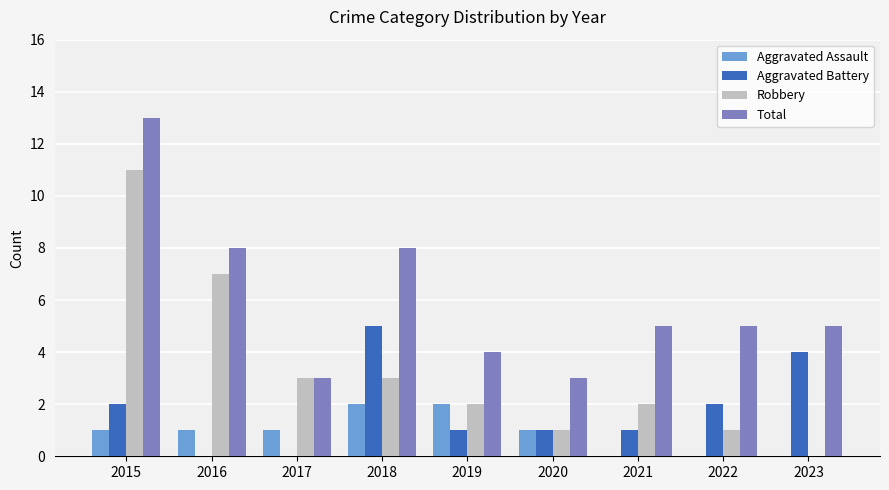

What is the total value across all series at 2018?

18